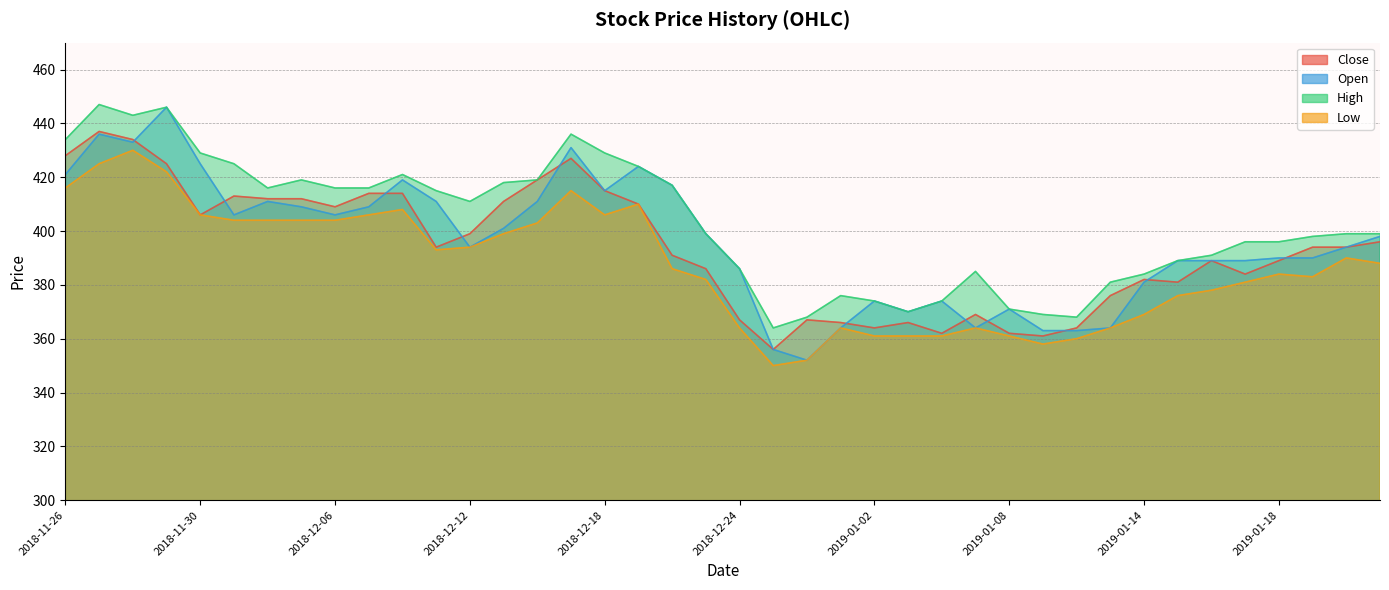

At which label is Low closest to 390?

2019-01-22